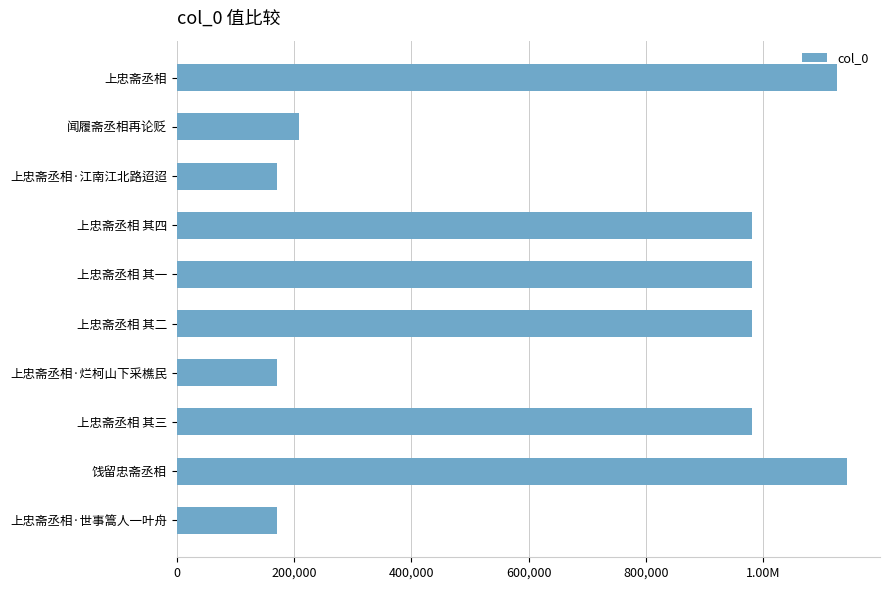

Are the bars horizontal?

Yes